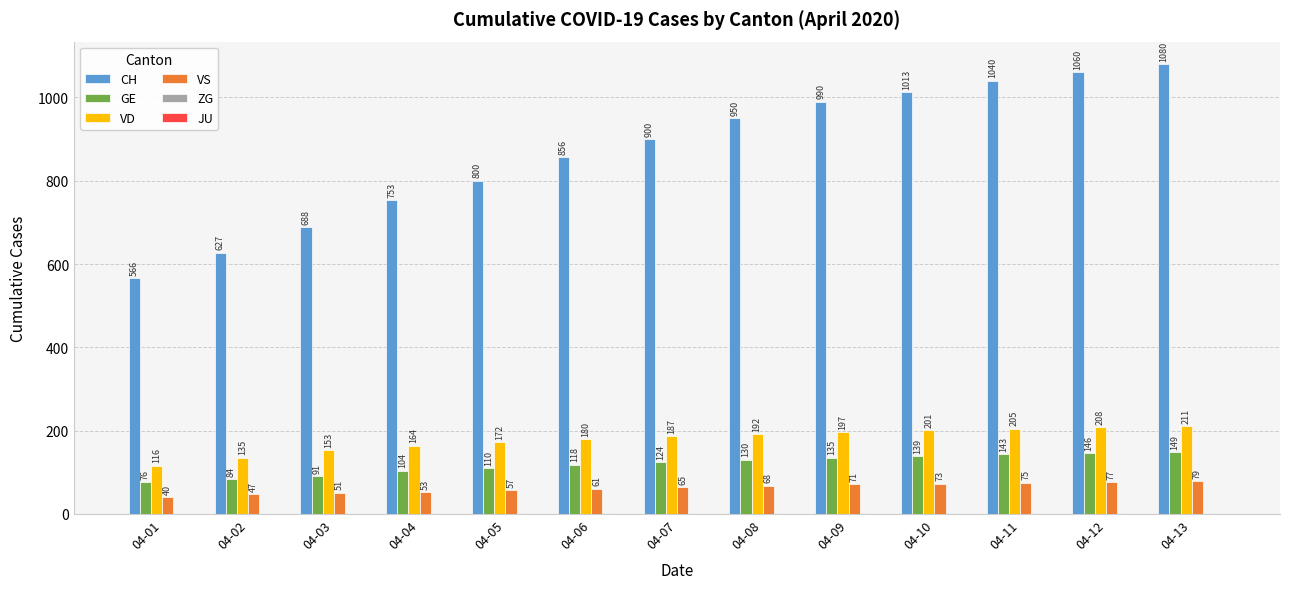

What value does the VS series have at 04-13, to the nearest 10?

80